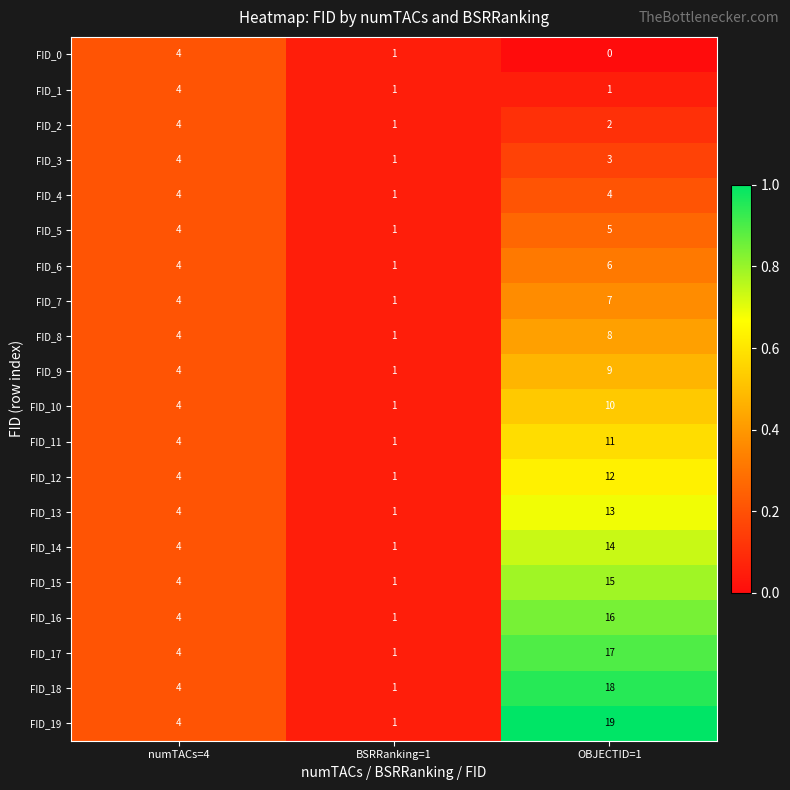

Rank the categories by FID_7 value from highest to lowest.

OBJECTID=1, numTACs=4, BSRRanking=1